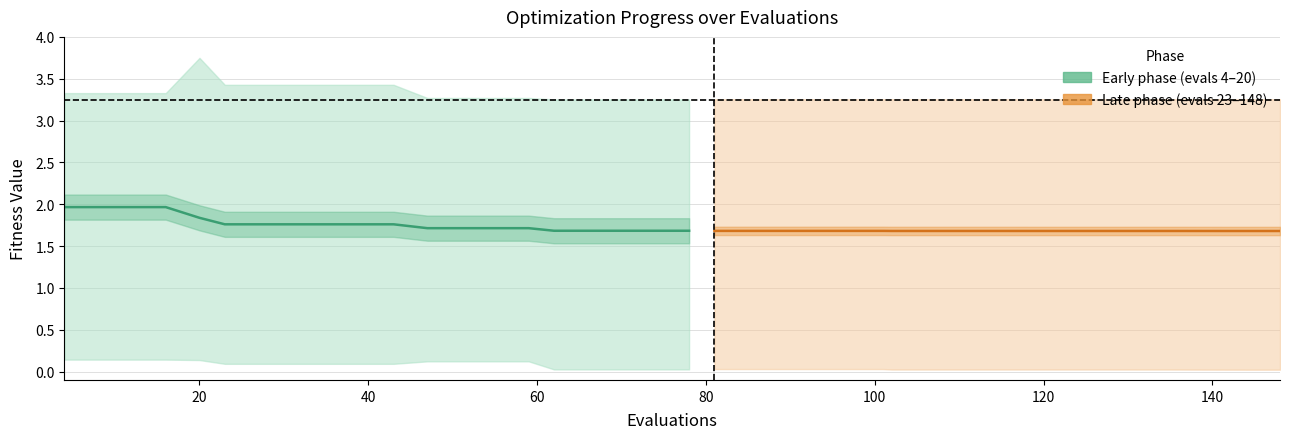

What is the value of the mean (late) point at the 2nd from the left?

1.7